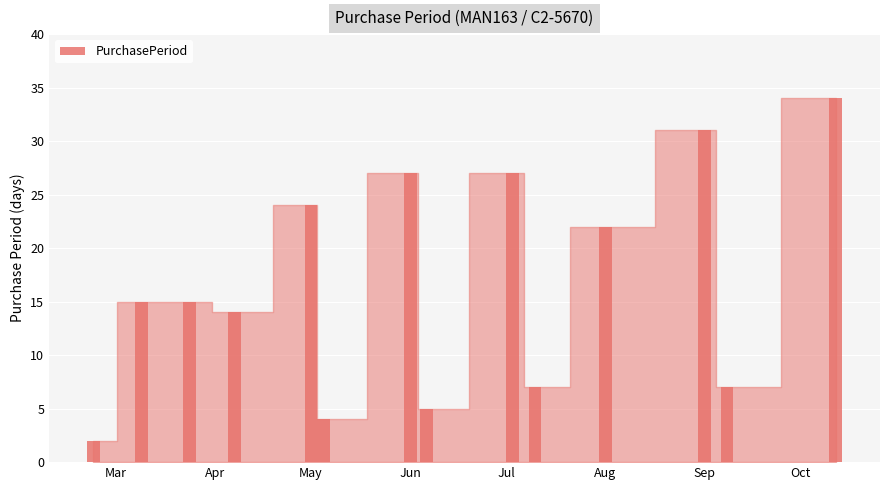

What is the value of the 8th bar from the left?

5